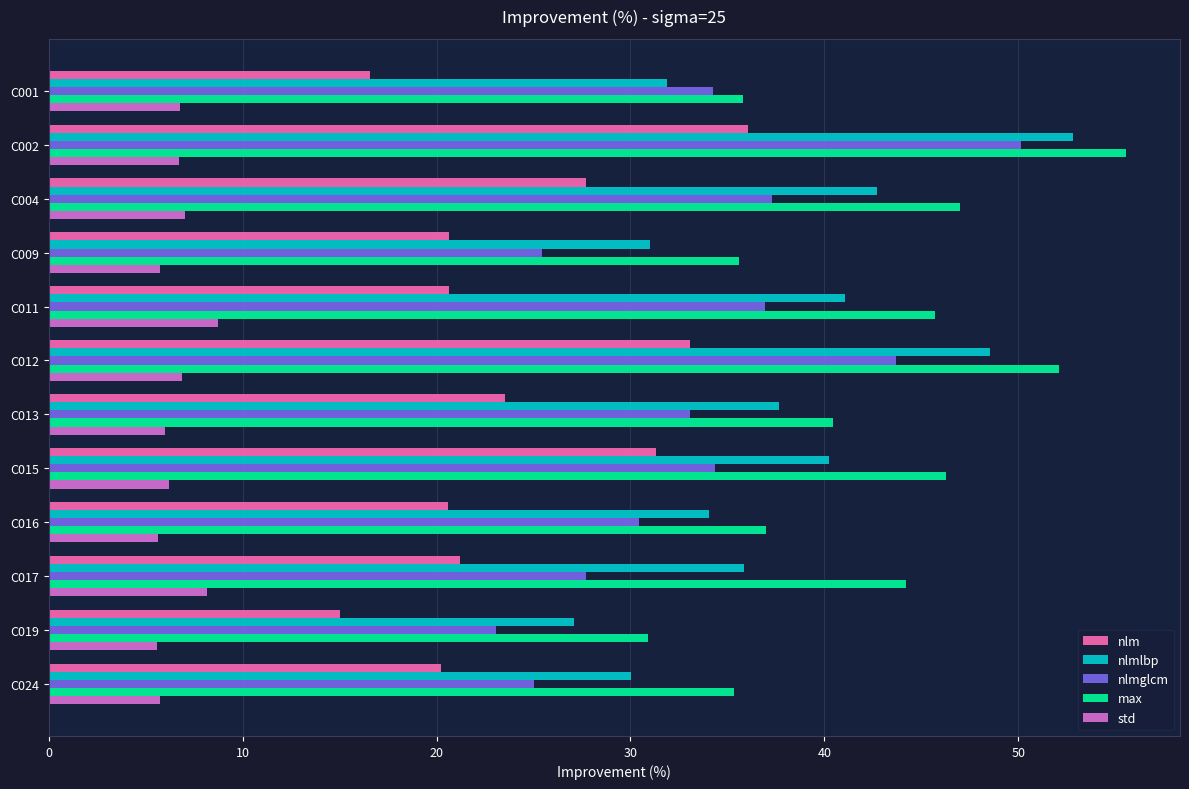

What is the sum of the nlm values at C011 and C024?

40.9